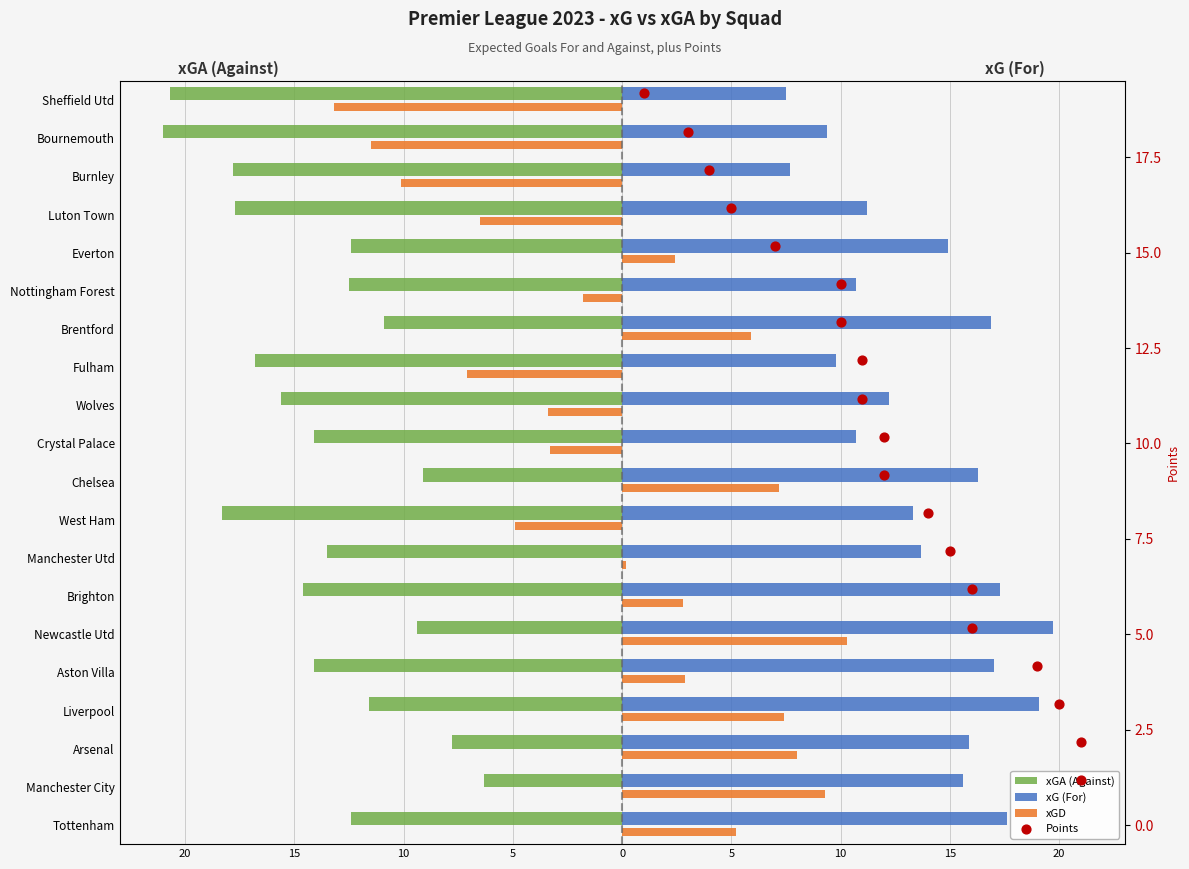

Is the value of xGA (Against) at Wolves greater than the value of xG (For) at Chelsea?

No